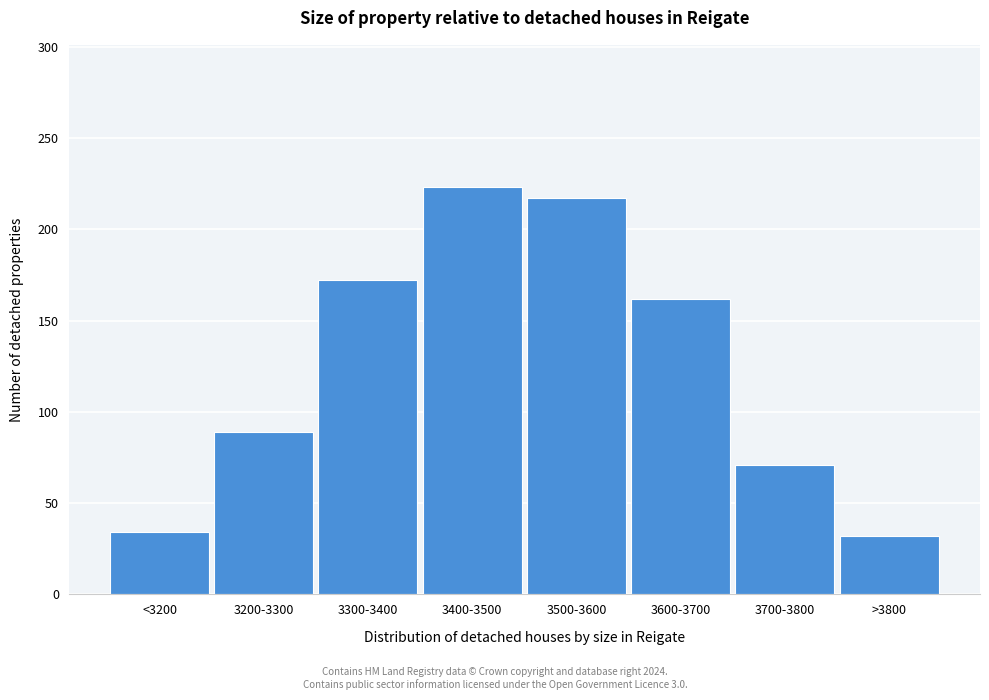

Reading left to right, what are all the values shown in this chart?

34	89	172	223	217	162	71	32